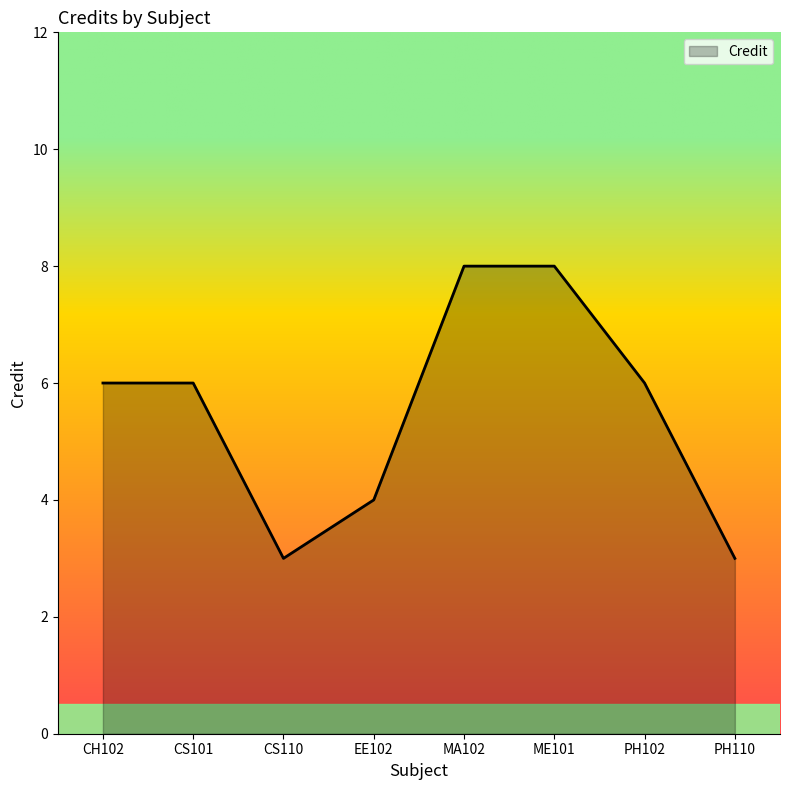

What is the minimum value shown in the chart?

3